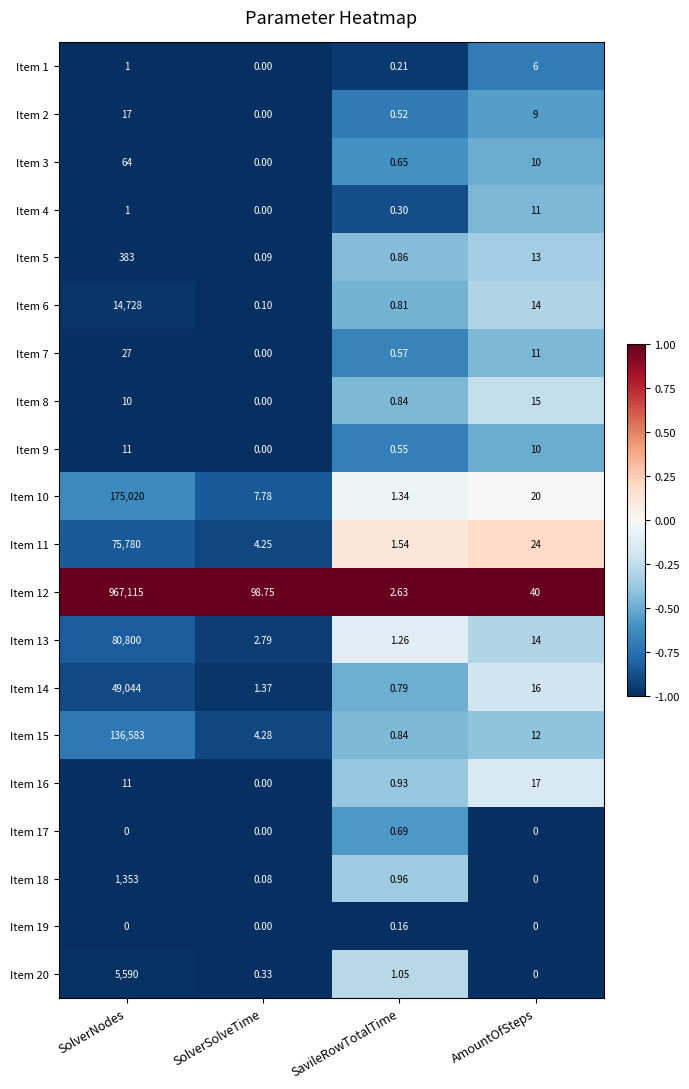

At which label does Item 7 first exceed 11?

SolverNodes